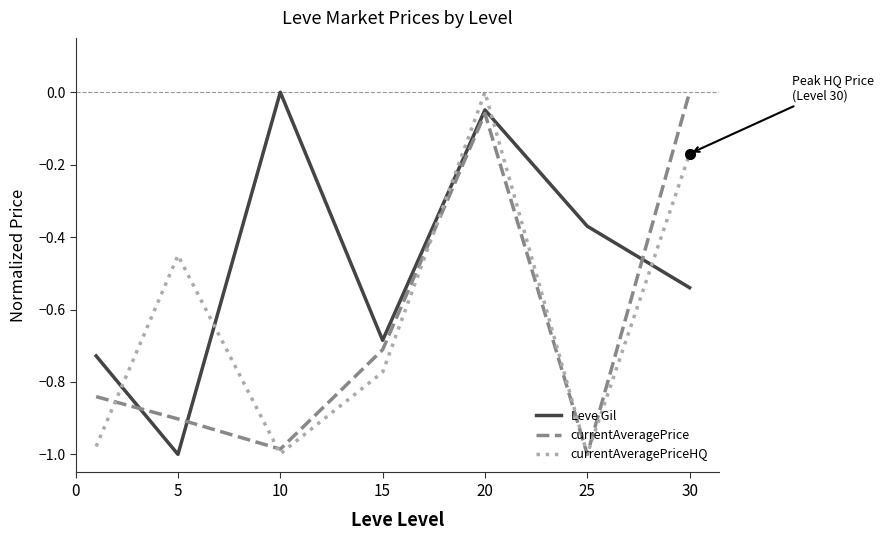

Which series changed the most between 10 and 15?

Leve Gil